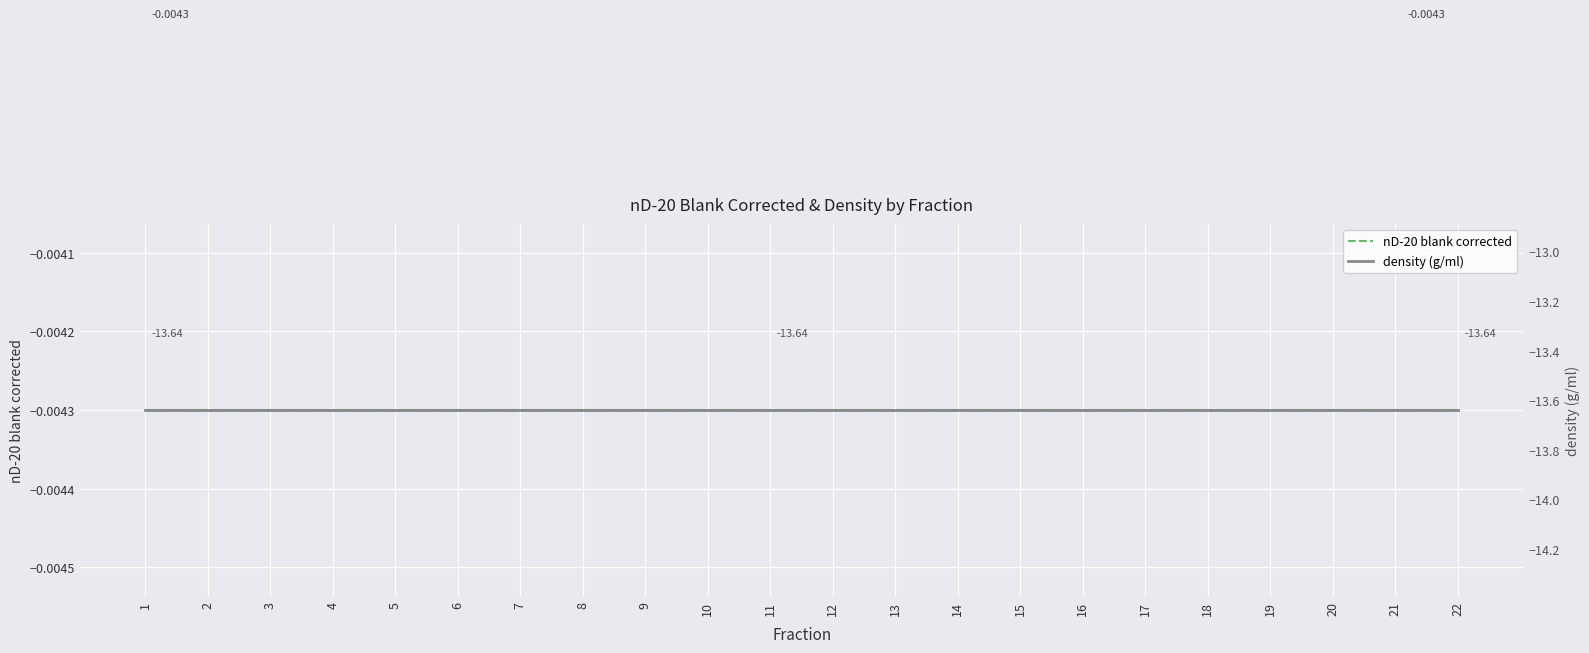

Count the number of data series in this chart.

2